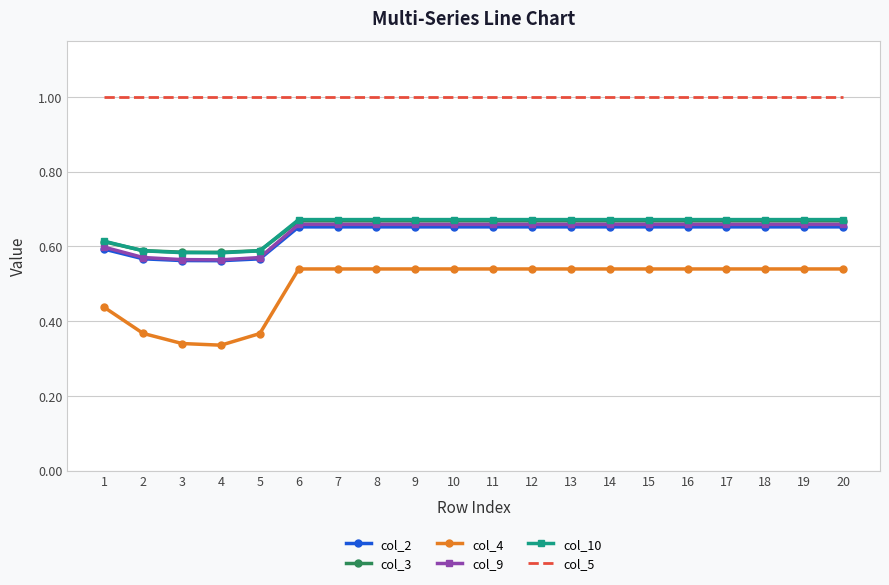

What is the maximum value shown in the chart?

1.0